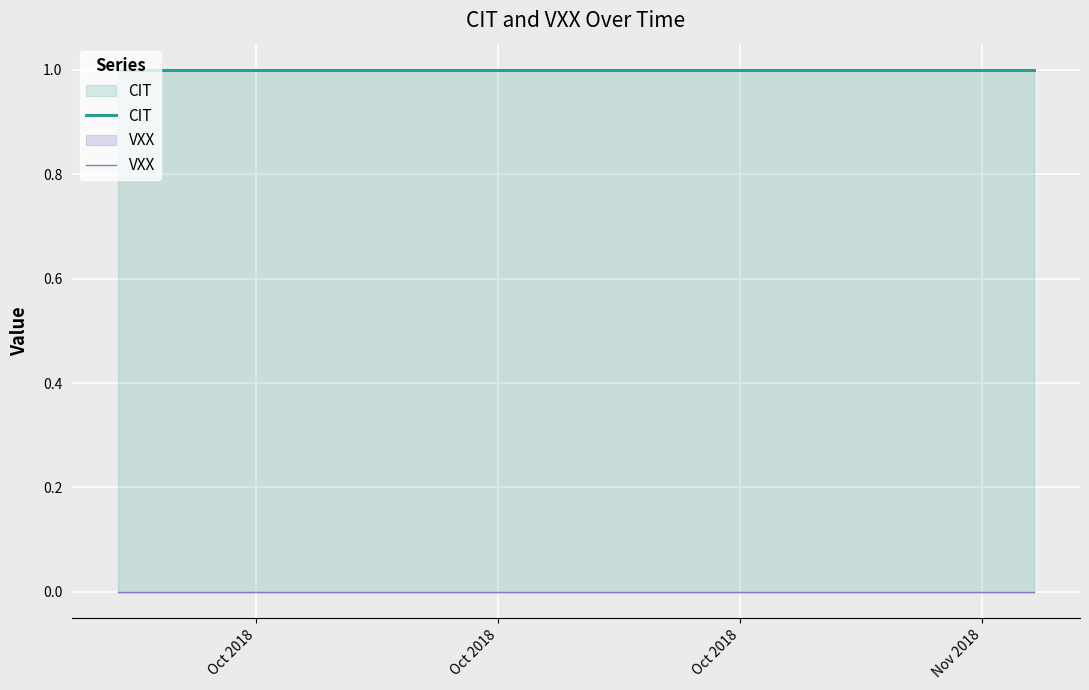

Does the chart display data point markers on the line(s)?

No